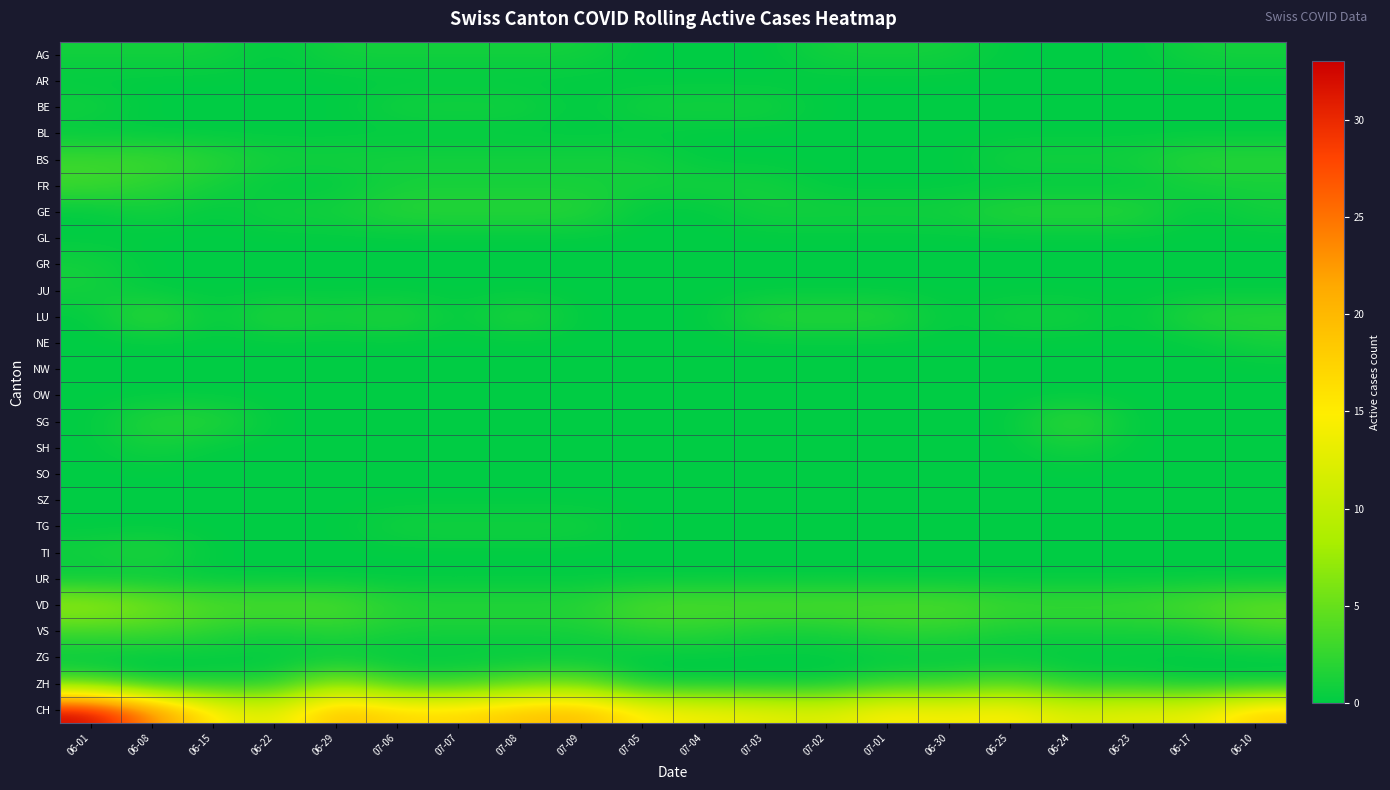

Reading left to right, what are all the values shown in this chart?

AG: 06-01=1	06-08=1	06-15=1	06-22=0	06-29=1	07-06=1	07-07=1	07-08=1	07-09=1	07-05=0	07-04=0	07-03=0	07-02=1	07-01=1	06-30=1	06-25=0	06-24=0	06-23=0	06-17=1	06-10=1
AR: 06-01=0	06-08=0	06-15=0	06-22=0	06-29=0	07-06=0	07-07=0	07-08=0	07-09=0	07-05=0	07-04=0	07-03=0	07-02=0	07-01=0	06-30=0	06-25=0	06-24=0	06-23=0	06-17=0	06-10=0
BE: 06-01=1	06-08=0	06-15=0	06-22=0	06-29=0	07-06=1	07-07=1	07-08=1	07-09=0	07-05=1	07-04=1	07-03=1	07-02=0	07-01=0	06-30=0	06-25=0	06-24=0	06-23=0	06-17=0	06-10=0
BL: 06-01=0	06-08=0	06-15=0	06-22=0	06-29=0	07-06=0	07-07=0	07-08=0	07-09=0	07-05=0	07-04=0	07-03=0	07-02=0	07-01=0	06-30=0	06-25=0	06-24=0	06-23=0	06-17=0	06-10=0
BS: 06-01=3	06-08=3	06-15=2	06-22=1	06-29=1	07-06=1	07-07=1	07-08=1	07-09=1	07-05=1	07-04=0	07-03=0	07-02=0	07-01=0	06-30=0	06-25=1	06-24=1	06-23=1	06-17=2	06-10=2
FR: 06-01=3	06-08=2	06-15=1	06-22=0	06-29=0	07-06=1	07-07=1	07-08=1	07-09=1	07-05=1	07-04=1	07-03=1	07-02=0	07-01=0	06-30=0	06-25=0	06-24=0	06-23=0	06-17=1	06-10=1
GE: 06-01=0	06-08=1	06-15=0	06-22=1	06-29=1	07-06=2	07-07=2	07-08=2	07-09=2	07-05=0	07-04=0	07-03=1	07-02=1	07-01=1	06-30=1	06-25=2	06-24=2	06-23=2	06-17=0	06-10=1
GL: 06-01=0	06-08=0	06-15=0	06-22=0	06-29=0	07-06=0	07-07=0	07-08=0	07-09=0	07-05=0	07-04=0	07-03=0	07-02=0	07-01=0	06-30=0	06-25=0	06-24=0	06-23=0	06-17=0	06-10=0
GR: 06-01=1	06-08=0	06-15=0	06-22=0	06-29=0	07-06=0	07-07=0	07-08=0	07-09=0	07-05=0	07-04=0	07-03=0	07-02=0	07-01=0	06-30=0	06-25=0	06-24=0	06-23=0	06-17=0	06-10=0
JU: 06-01=1	06-08=0	06-15=0	06-22=0	06-29=0	07-06=0	07-07=0	07-08=0	07-09=0	07-05=0	07-04=0	07-03=0	07-02=0	07-01=0	06-30=0	06-25=0	06-24=0	06-23=0	06-17=0	06-10=0
LU: 06-01=0	06-08=3	06-15=0	06-22=2	06-29=1	07-06=2	07-07=0	07-08=2	07-09=0	07-05=0	07-04=0	07-03=2	07-02=2	07-01=2	06-30=0	06-25=1	06-24=1	06-23=0	06-17=2	06-10=2
NE: 06-01=0	06-08=0	06-15=0	06-22=0	06-29=0	07-06=0	07-07=0	07-08=0	07-09=0	07-05=0	07-04=0	07-03=0	07-02=0	07-01=0	06-30=0	06-25=0	06-24=0	06-23=0	06-17=0	06-10=1
NW: 06-01=0	06-08=0	06-15=0	06-22=0	06-29=0	07-06=0	07-07=0	07-08=0	07-09=0	07-05=0	07-04=0	07-03=0	07-02=0	07-01=0	06-30=0	06-25=0	06-24=0	06-23=0	06-17=0	06-10=0
OW: 06-01=0	06-08=0	06-15=0	06-22=0	06-29=0	07-06=0	07-07=0	07-08=0	07-09=0	07-05=0	07-04=0	07-03=0	07-02=0	07-01=0	06-30=0	06-25=0	06-24=0	06-23=0	06-17=0	06-10=0
SG: 06-01=0	06-08=2	06-15=2	06-22=0	06-29=0	07-06=0	07-07=0	07-08=0	07-09=0	07-05=0	07-04=0	07-03=0	07-02=0	07-01=0	06-30=0	06-25=0	06-24=3	06-23=0	06-17=0	06-10=0
SH: 06-01=0	06-08=1	06-15=0	06-22=0	06-29=0	07-06=0	07-07=0	07-08=0	07-09=0	07-05=0	07-04=0	07-03=0	07-02=0	07-01=0	06-30=0	06-25=0	06-24=1	06-23=0	06-17=0	06-10=0
SO: 06-01=0	06-08=0	06-15=0	06-22=0	06-29=0	07-06=0	07-07=0	07-08=0	07-09=0	07-05=0	07-04=0	07-03=0	07-02=0	07-01=0	06-30=0	06-25=0	06-24=0	06-23=0	06-17=0	06-10=0
SZ: 06-01=0	06-08=0	06-15=0	06-22=0	06-29=0	07-06=0	07-07=0	07-08=0	07-09=0	07-05=0	07-04=0	07-03=0	07-02=0	07-01=0	06-30=0	06-25=0	06-24=0	06-23=0	06-17=0	06-10=0
TG: 06-01=0	06-08=0	06-15=0	06-22=0	06-29=0	07-06=1	07-07=1	07-08=1	07-09=1	07-05=0	07-04=0	07-03=0	07-02=0	07-01=0	06-30=0	06-25=0	06-24=0	06-23=0	06-17=0	06-10=0
TI: 06-01=1	06-08=2	06-15=0	06-22=0	06-29=0	07-06=0	07-07=0	07-08=0	07-09=0	07-05=0	07-04=0	07-03=0	07-02=0	07-01=0	06-30=0	06-25=0	06-24=0	06-23=0	06-17=0	06-10=0
UR: 06-01=0	06-08=0	06-15=0	06-22=0	06-29=0	07-06=0	07-07=0	07-08=0	07-09=0	07-05=0	07-04=0	07-03=0	07-02=0	07-01=0	06-30=0	06-25=0	06-24=0	06-23=0	06-17=0	06-10=0
VD: 06-01=8	06-08=6	06-15=4	06-22=4	06-29=4	07-06=2	07-07=2	07-08=2	07-09=2	07-05=4	07-04=4	07-03=4	07-02=4	07-01=4	06-30=4	06-25=3	06-24=3	06-23=3	06-17=4	06-10=5
VS: 06-01=3	06-08=3	06-15=2	06-22=1	06-29=2	07-06=1	07-07=1	07-08=1	07-09=1	07-05=2	07-04=2	07-03=1	07-02=1	07-01=2	06-30=2	06-25=1	06-24=1	06-23=1	06-17=1	06-10=3
ZG: 06-01=0	06-08=0	06-15=0	06-22=0	06-29=0	07-06=0	07-07=0	07-08=0	07-09=0	07-05=0	07-04=0	07-03=0	07-02=0	07-01=0	06-30=0	06-25=0	06-24=0	06-23=0	06-17=0	06-10=0
ZH: 06-01=3	06-08=0	06-15=1	06-22=1	06-29=7	07-06=2	07-07=2	07-08=4	07-09=5	07-05=0	07-04=0	07-03=0	07-02=0	07-01=2	06-30=2	06-25=4	06-24=1	06-23=1	06-17=0	06-10=0
CH: 06-01=33	06-08=24	06-15=15	06-22=12	06-29=20	07-06=17	07-07=17	07-08=19	07-09=20	07-05=15	07-04=14	07-03=13	07-02=12	07-01=15	06-30=14	06-25=15	06-24=12	06-23=13	06-17=13	06-10=18